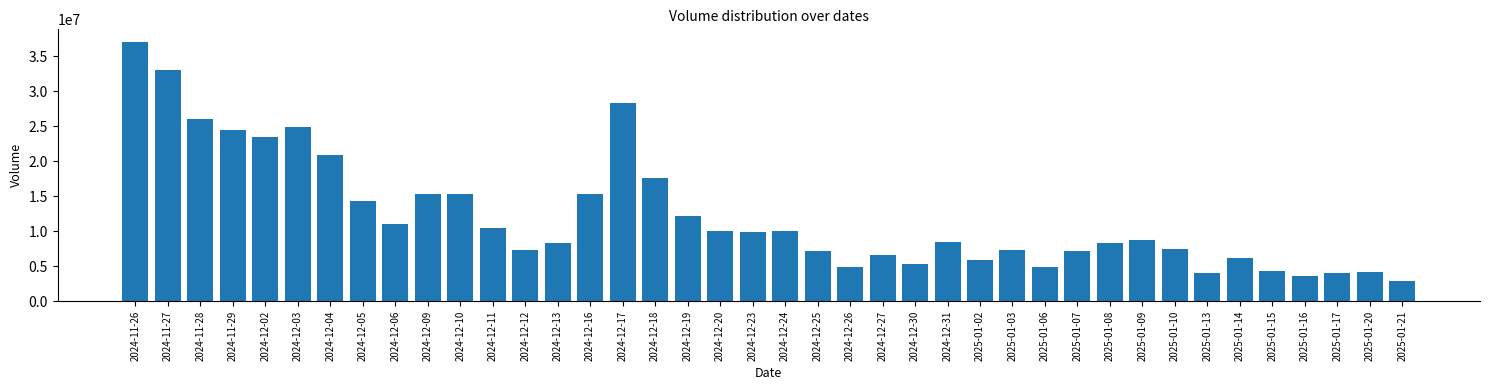

What is the label of the 21st bar from the right?

2024-12-23